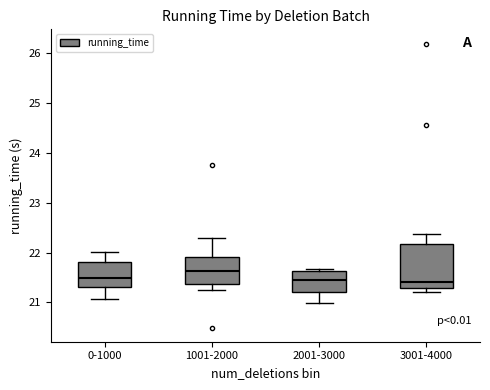

Which box is the tallest, from its lower edge to its upper edge?

3001-4000